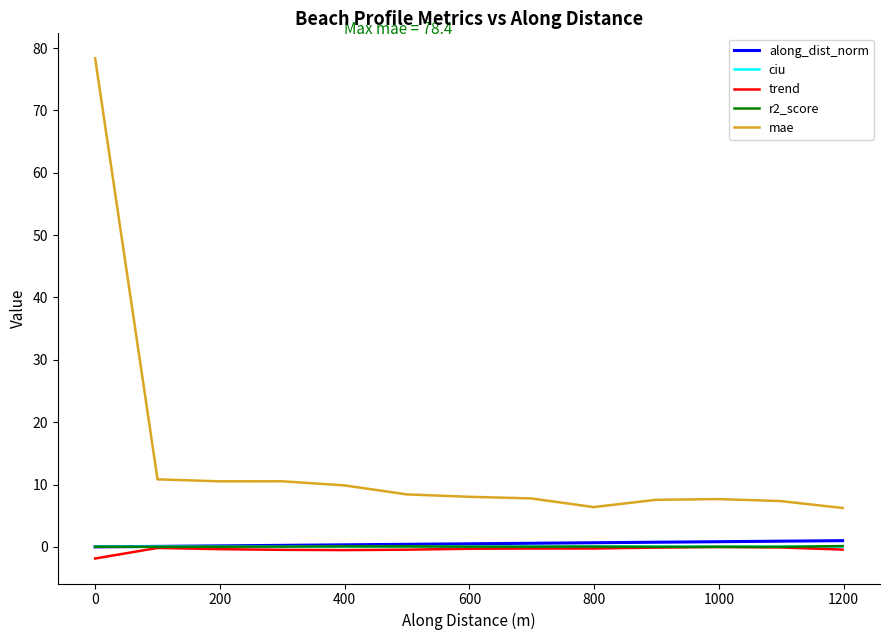

Does the chart have visible grid lines?

No